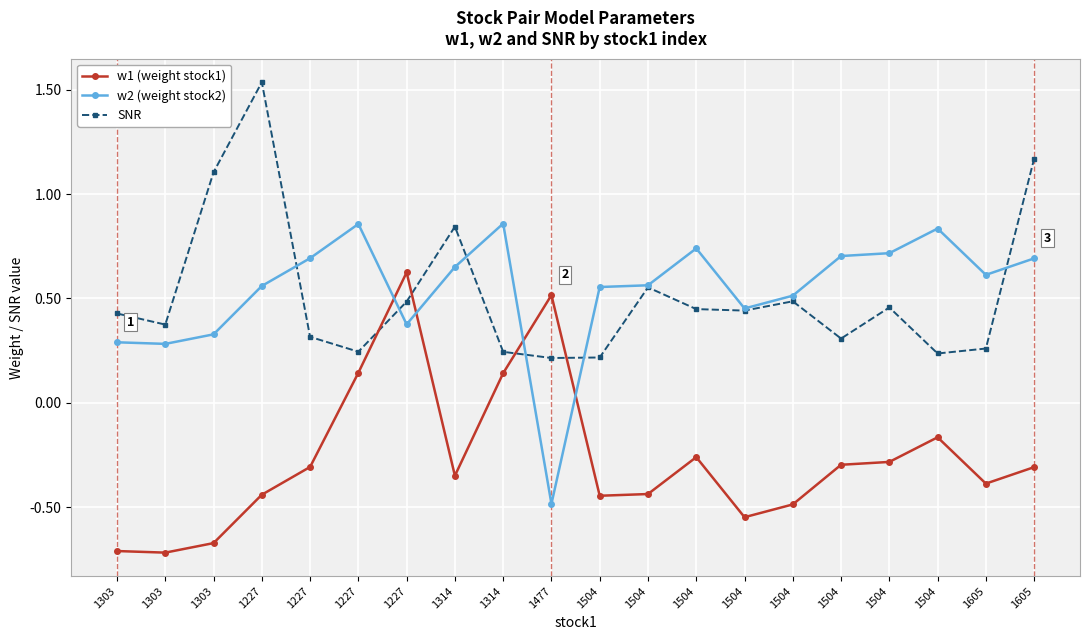

Which series has the largest total across all categories?

w2 (weight stock2)